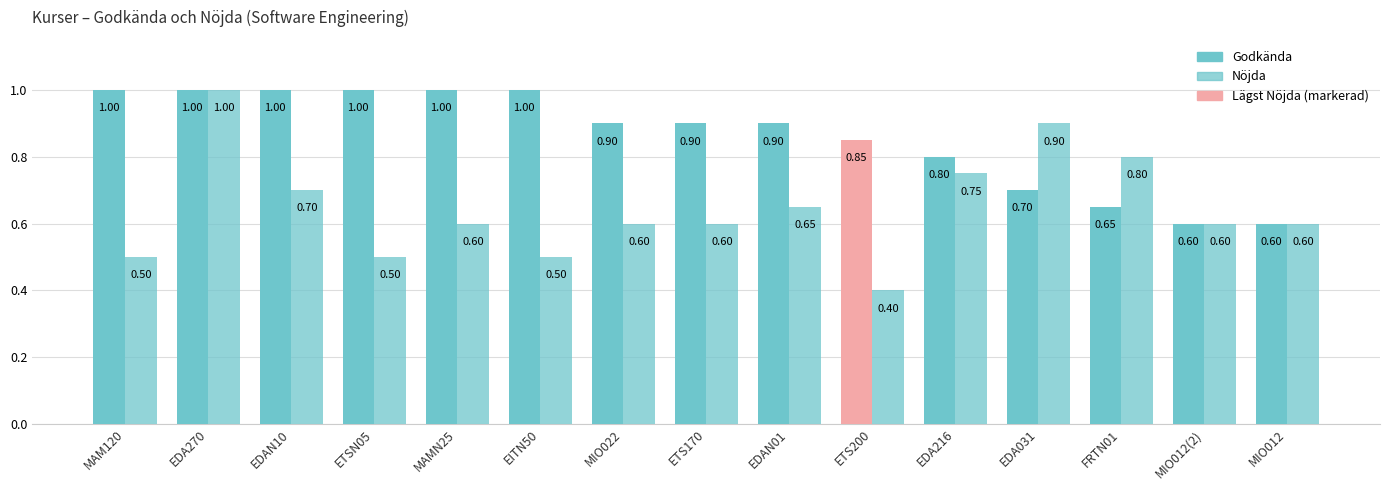

What is the average value of the Godkända series?

0.9